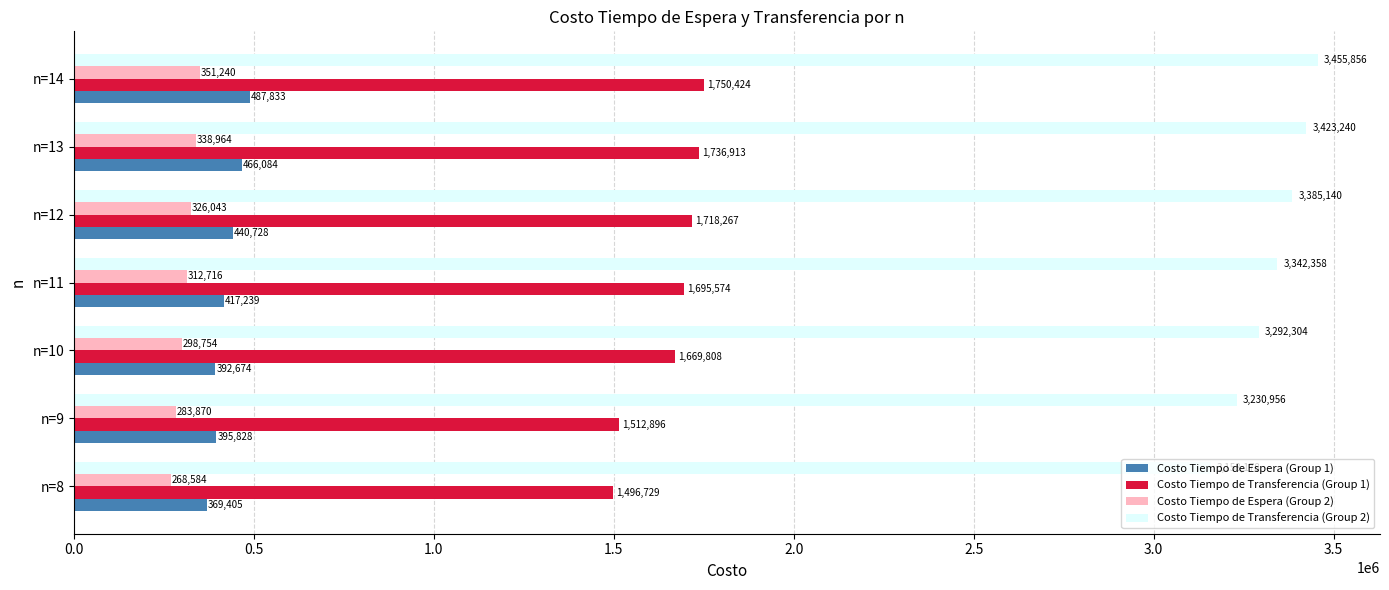

Count the number of categories in the chart.

7